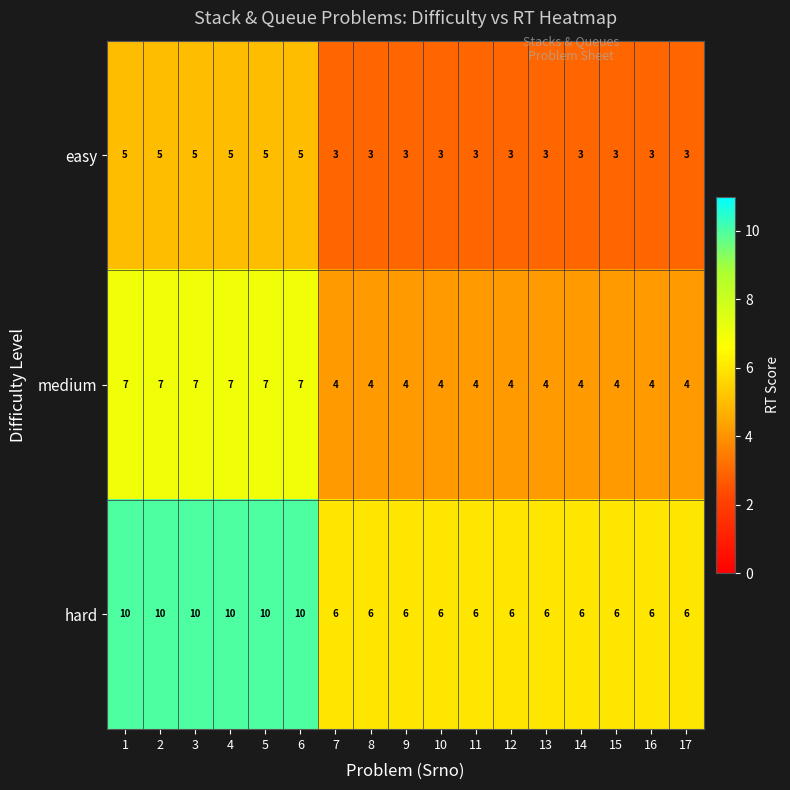

How many series are shown in this chart?

3